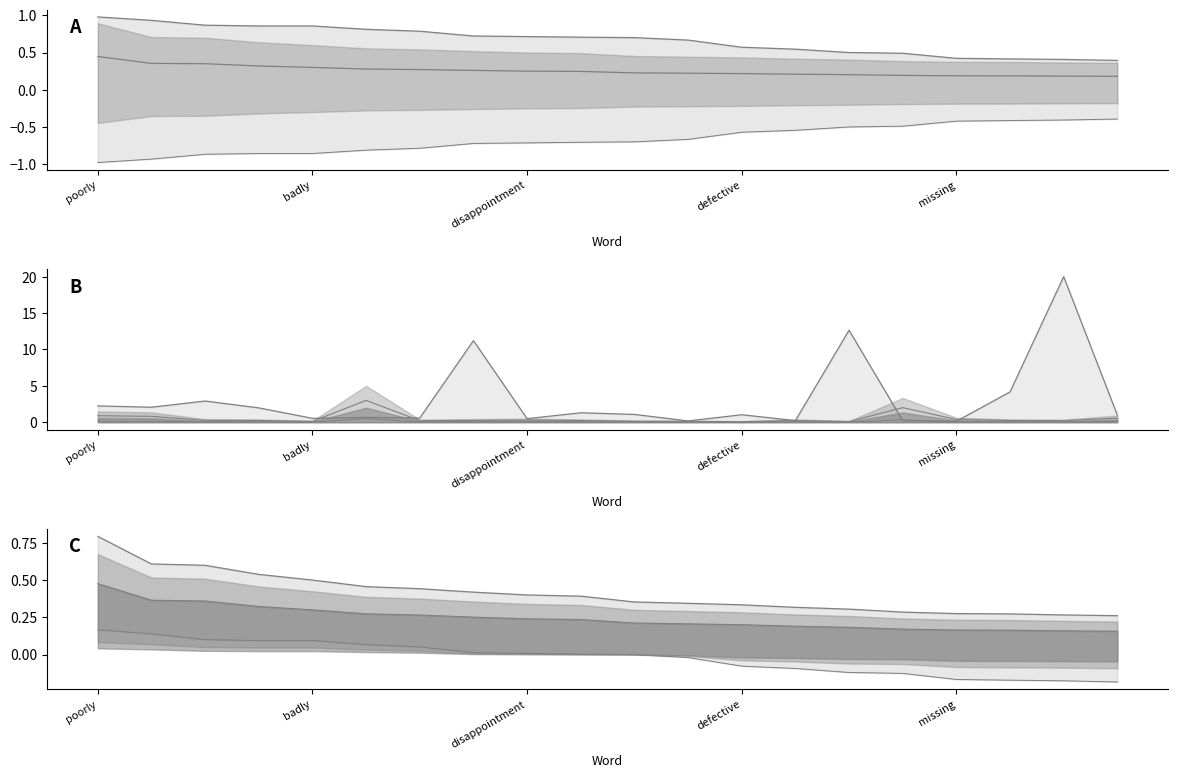

Is the value of type occurences (negative) at badly greater than the value of anchor score (positive) at disappointing?

No